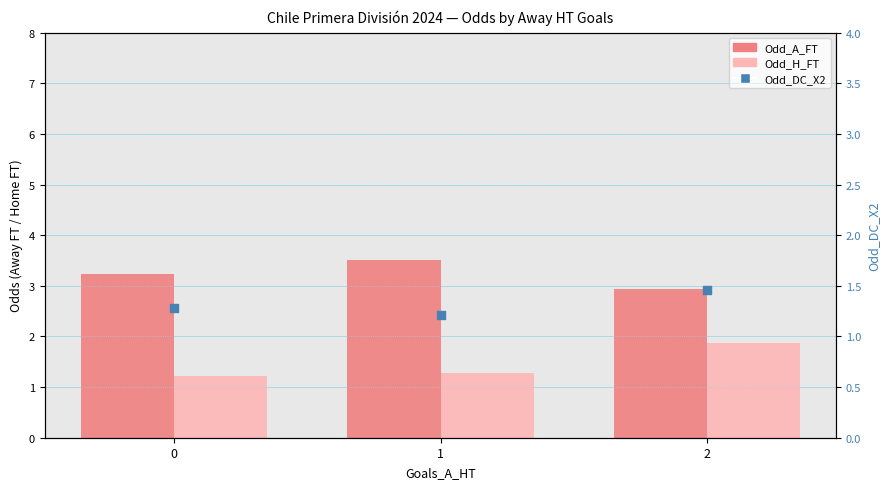

What are all the series names shown in the legend?

Odd_A_FT, Odd_H_FT, Odd_DC_X2